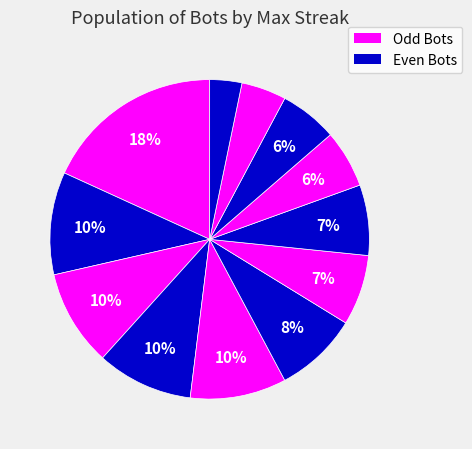

How many slices are in this pie chart?

12